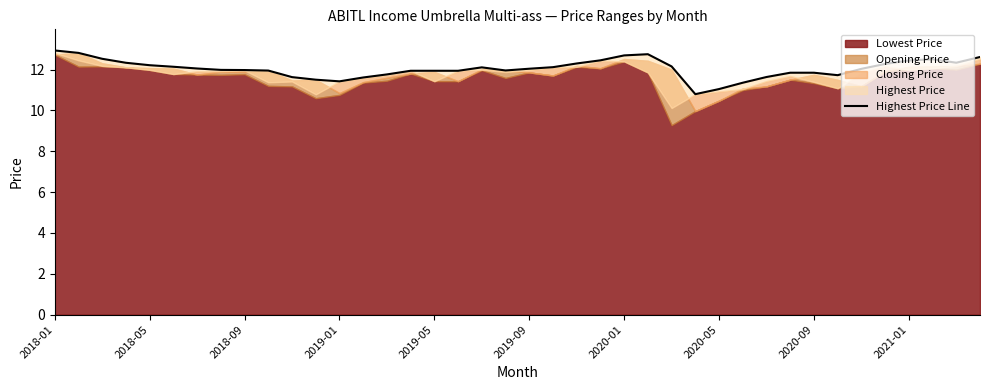

True or false: the data shows 12.6 at 39.

True